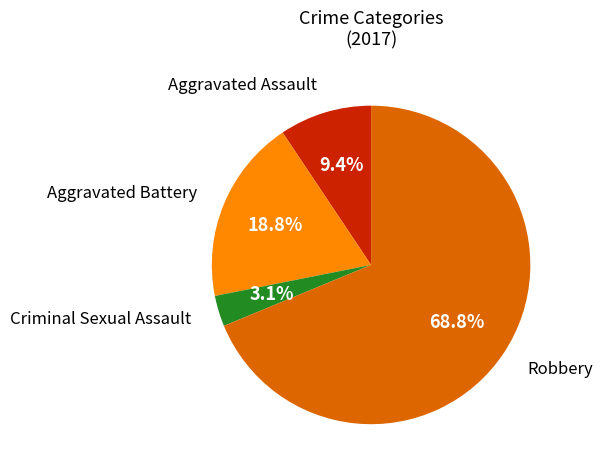

Is there any slice that represents more than half of the pie?

Yes